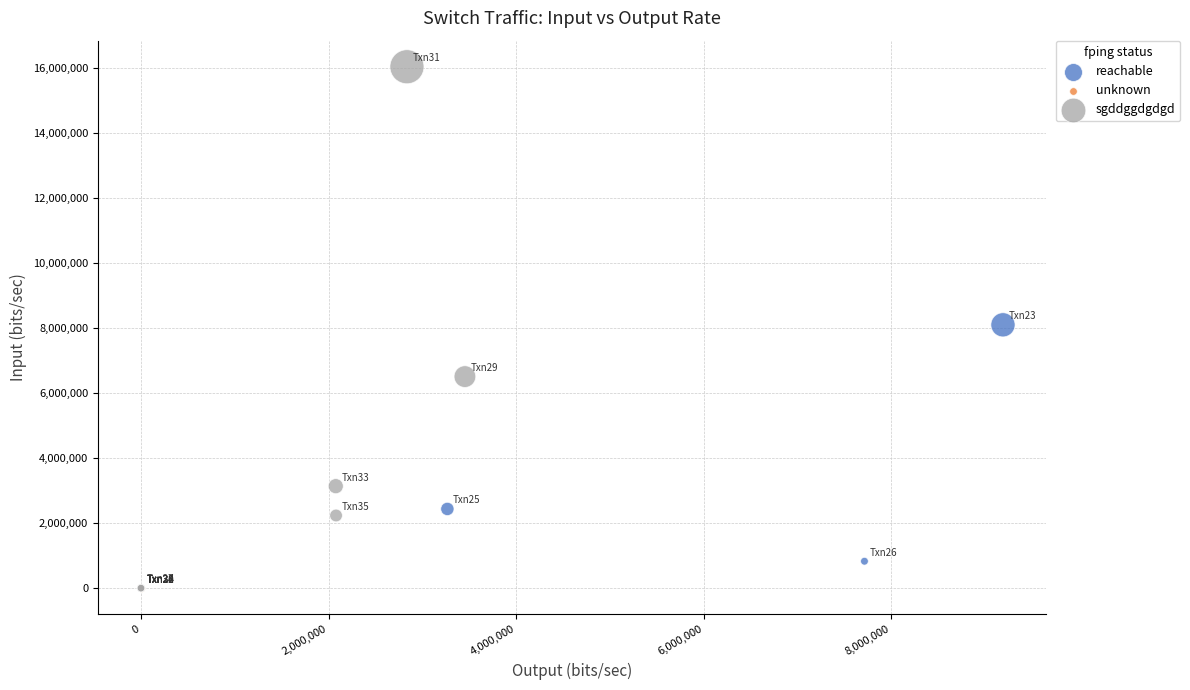

Which series reaches the maximum Y coordinate?

sgddggdgdgd